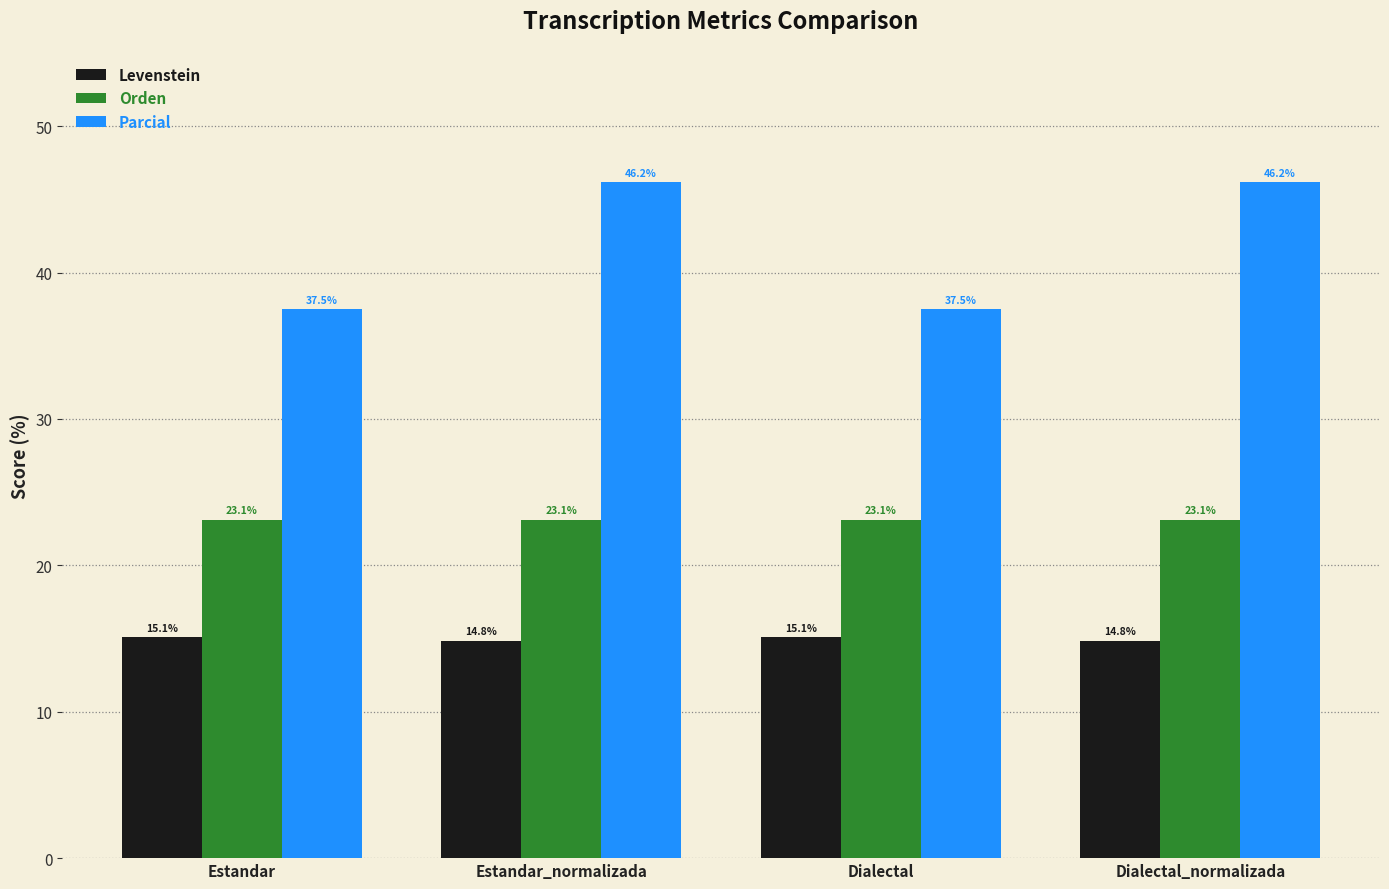

List the series in order of their overall mean, lowest first.

Levenstein, Orden, Parcial